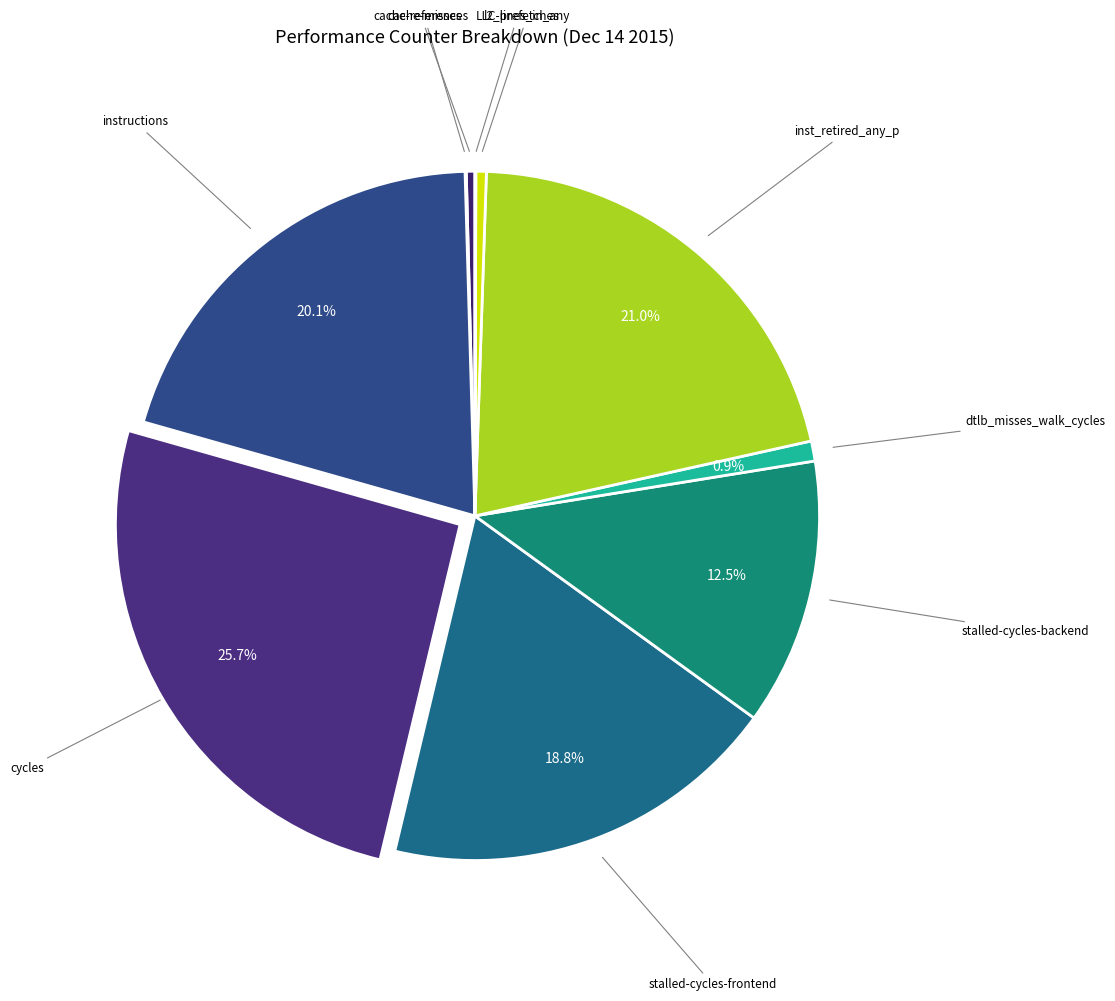

Which category has the biggest portion of the pie?

cycles